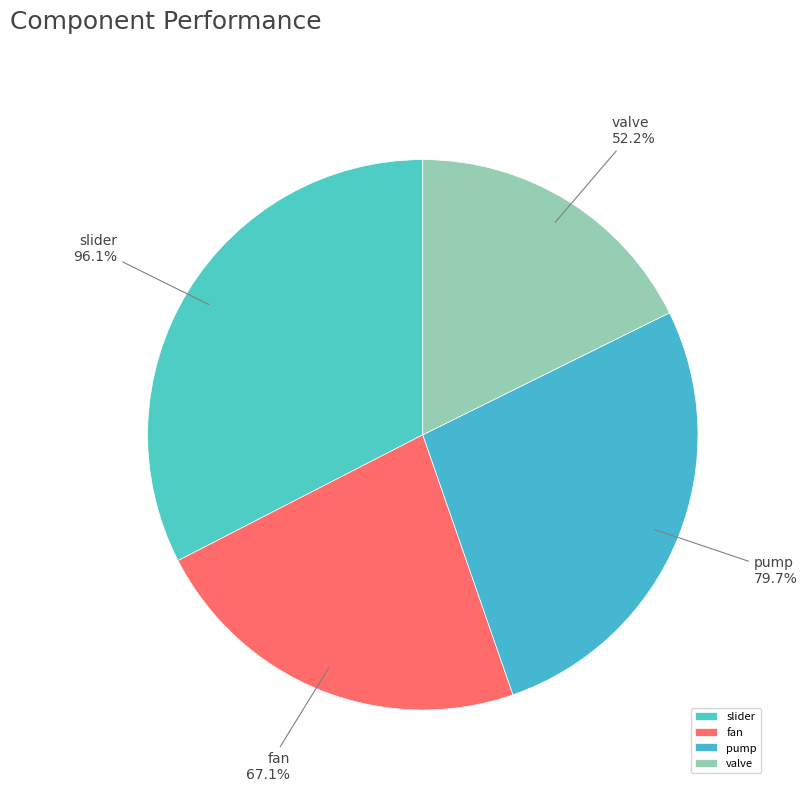

To the nearest percent, what percentage of the pie is slider?

33%